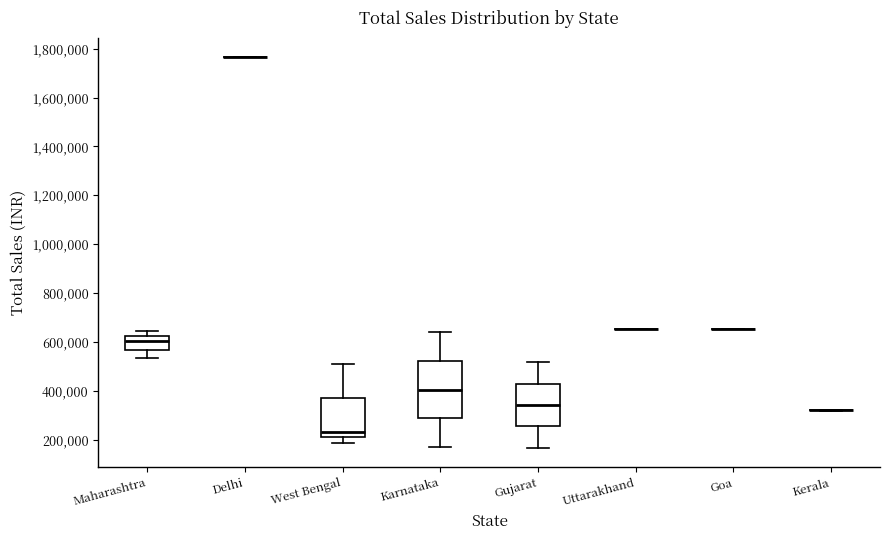

Reading left to right, read every box against the y-axis: the position of its median line, the range the box covers, and the ends of its whiskers. The values are not printed on the chart, so give them approximately, as read against the axis.

Maharashtra: median 600000, box 560000 to 620000, whiskers 540000 to 640000
Delhi: box collapsed to a line at 1760000, whiskers 1760000 to 1760000
West Bengal: median 240000, box 200000 to 380000, whiskers 180000 to 520000
Karnataka: median 400000, box 280000 to 520000, whiskers 180000 to 640000
Gujarat: median 340000, box 260000 to 440000, whiskers 160000 to 520000
Uttarakhand: box collapsed to a line at 660000, whiskers 660000 to 660000
Goa: box collapsed to a line at 660000, whiskers 660000 to 660000
Kerala: box collapsed to a line at 320000, whiskers 320000 to 320000